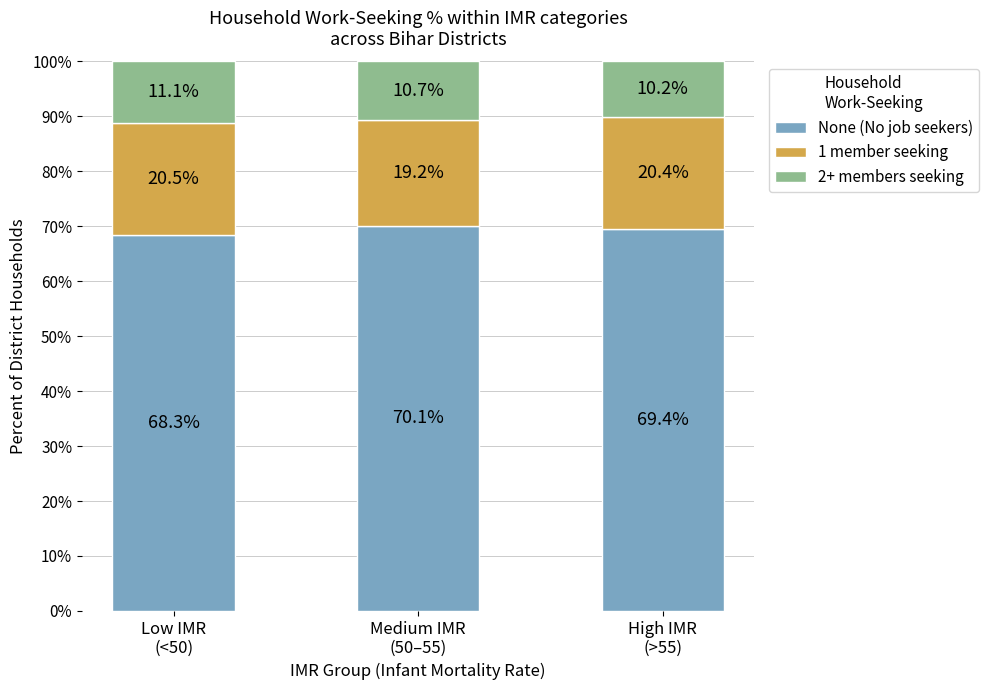

What is the average value of the None (No job seekers) series?

69.3